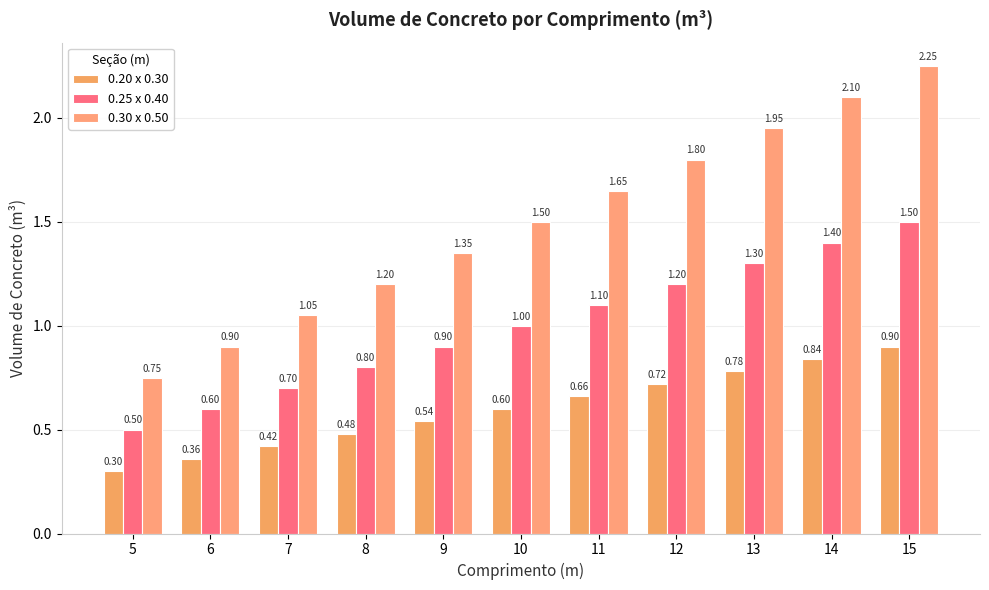

Between 6 and 8, which is larger?

8